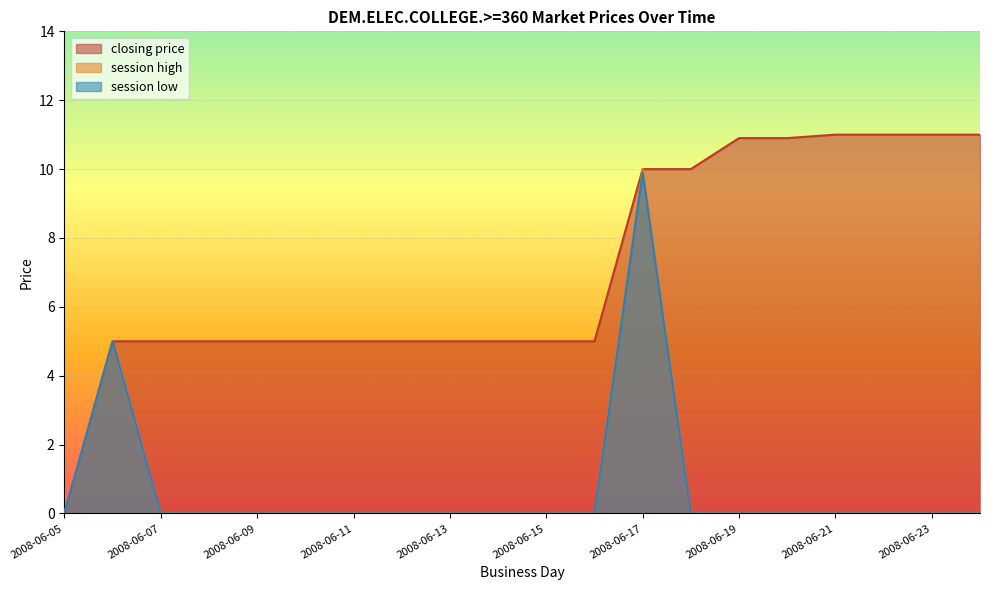

Where is session high nearest to the value 5?

2008-06-06